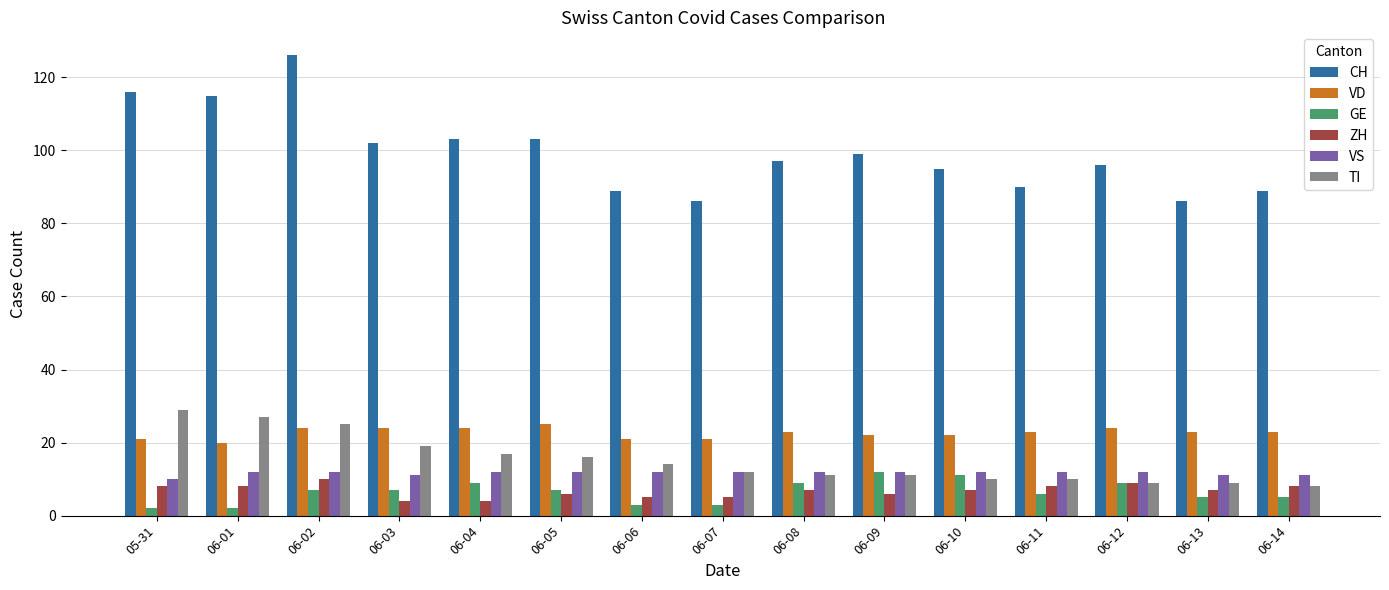

Reading left to right, extract all data points from this chart.

CH: 05-31=116	06-01=115	06-02=126	06-03=102	06-04=103	06-05=103	06-06=89	06-07=86	06-08=97	06-09=99	06-10=95	06-11=90	06-12=96	06-13=86	06-14=89
VD: 05-31=21	06-01=20	06-02=24	06-03=24	06-04=24	06-05=25	06-06=21	06-07=21	06-08=23	06-09=22	06-10=22	06-11=23	06-12=24	06-13=23	06-14=23
GE: 05-31=2	06-01=2	06-02=7	06-03=7	06-04=9	06-05=7	06-06=3	06-07=3	06-08=9	06-09=12	06-10=11	06-11=6	06-12=9	06-13=5	06-14=5
ZH: 05-31=8	06-01=8	06-02=10	06-03=4	06-04=4	06-05=6	06-06=5	06-07=5	06-08=7	06-09=6	06-10=7	06-11=8	06-12=9	06-13=7	06-14=8
VS: 05-31=10	06-01=12	06-02=12	06-03=11	06-04=12	06-05=12	06-06=12	06-07=12	06-08=12	06-09=12	06-10=12	06-11=12	06-12=12	06-13=11	06-14=11
TI: 05-31=29	06-01=27	06-02=25	06-03=19	06-04=17	06-05=16	06-06=14	06-07=12	06-08=11	06-09=11	06-10=10	06-11=10	06-12=9	06-13=9	06-14=8